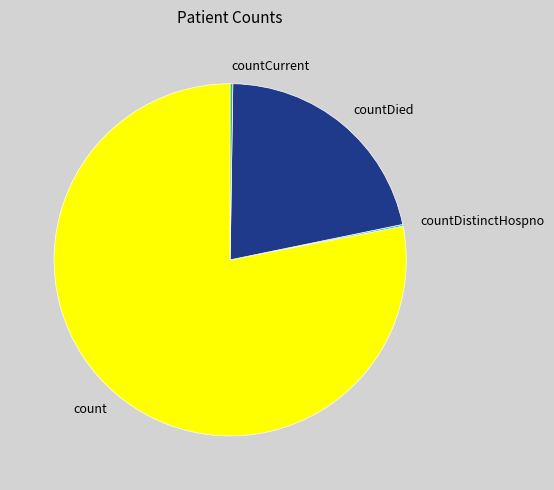

Which slice is the largest?

count